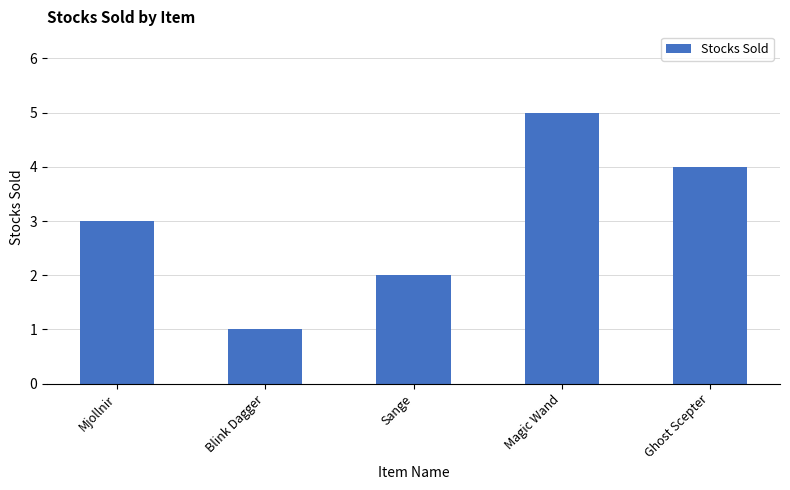

Is it true that the value at Mjollnir is 5?

False